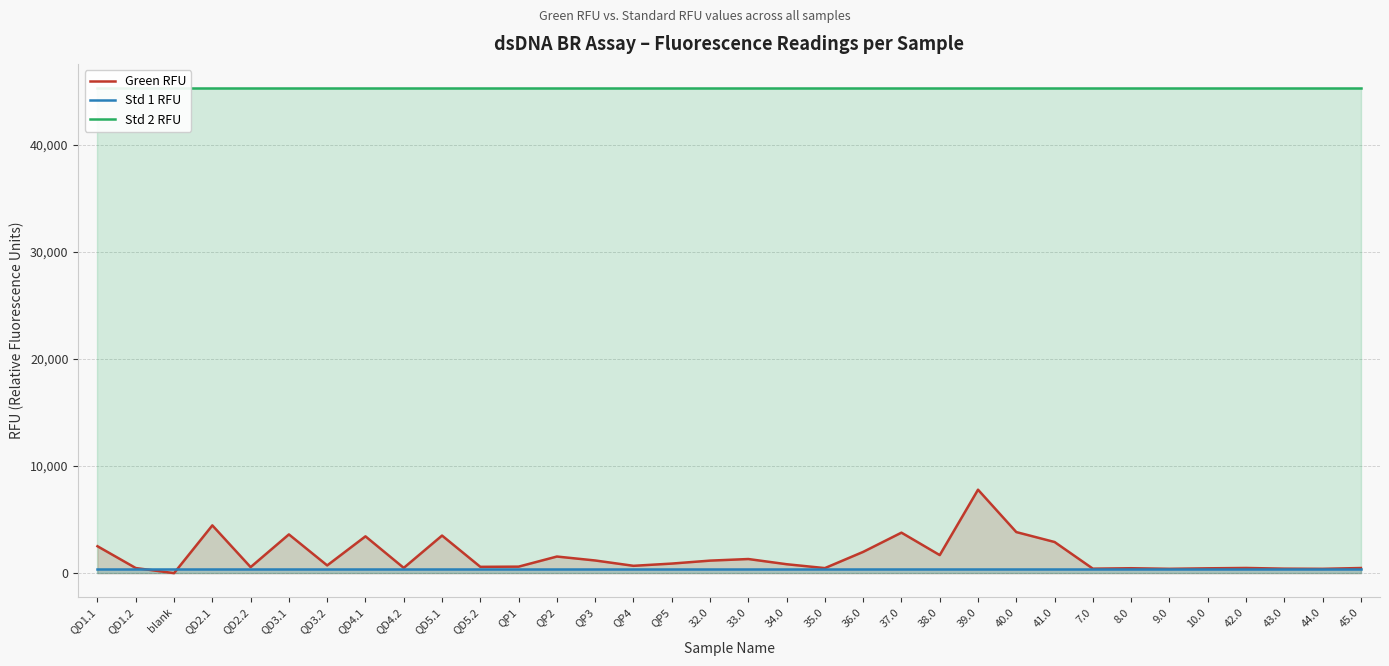

What is the sum of the Green RFU values at QP4 and 8.0?

1156.1